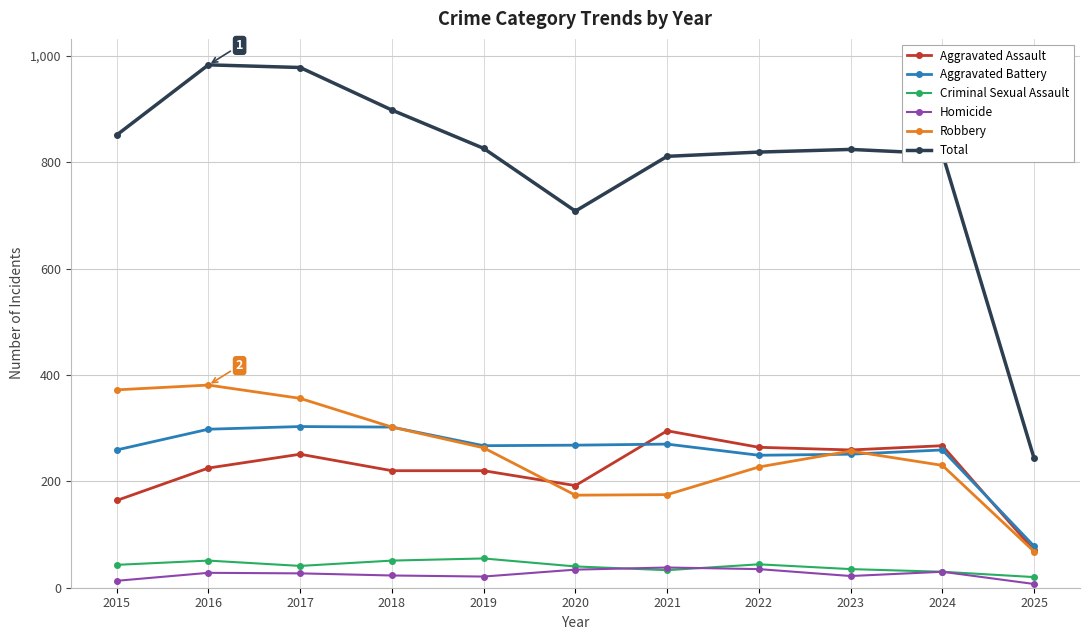

Where is Total nearest to the value 613?

2020